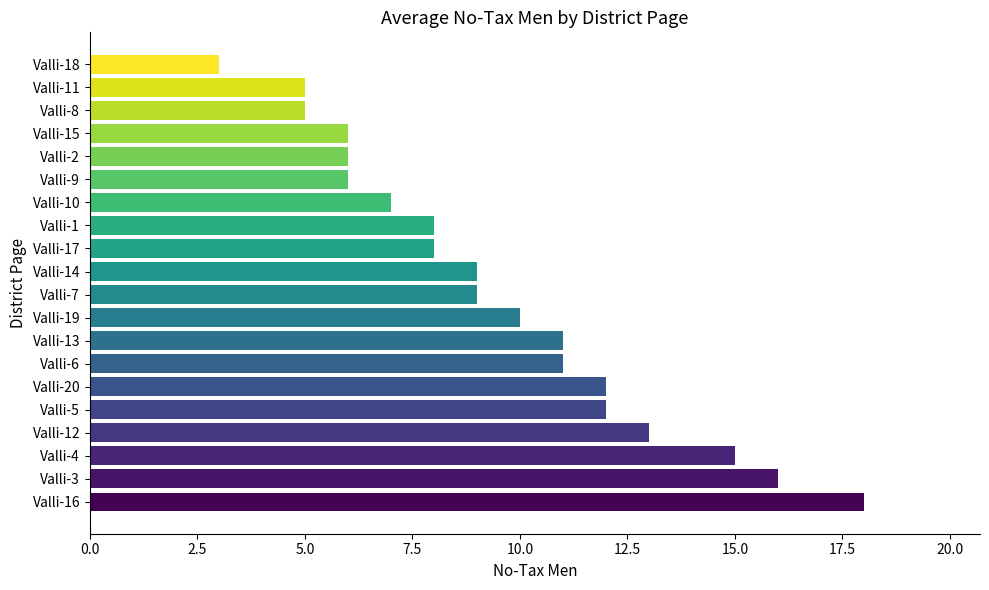

What is the difference between the second highest and second lowest values?

11